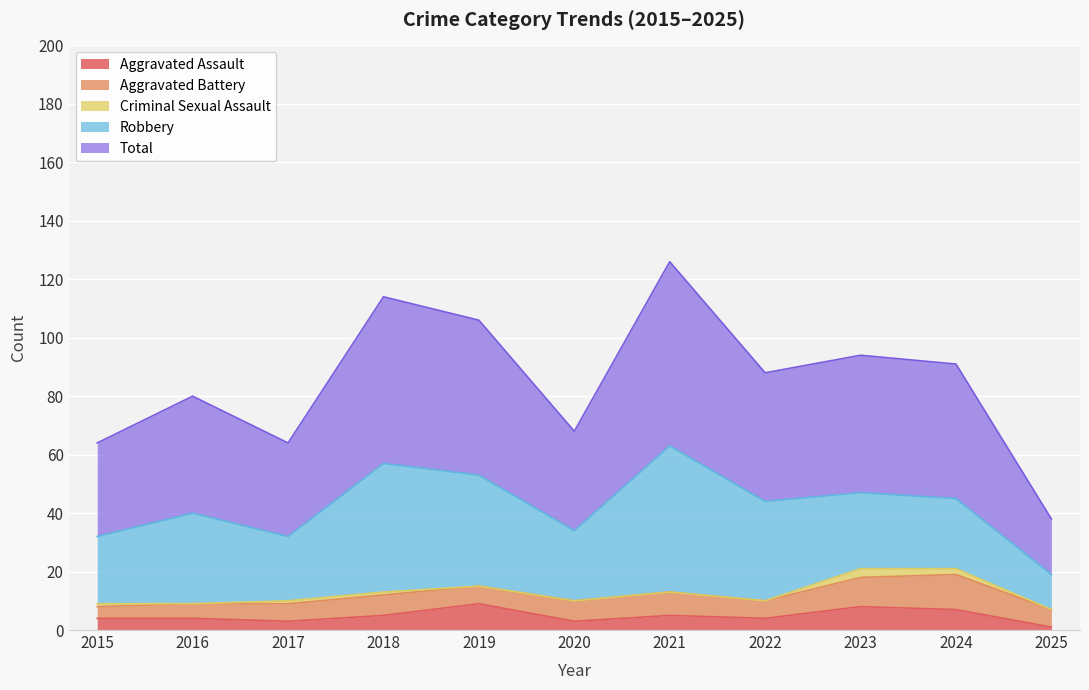

At which category does Criminal Sexual Assault reach its first local valley?

2016